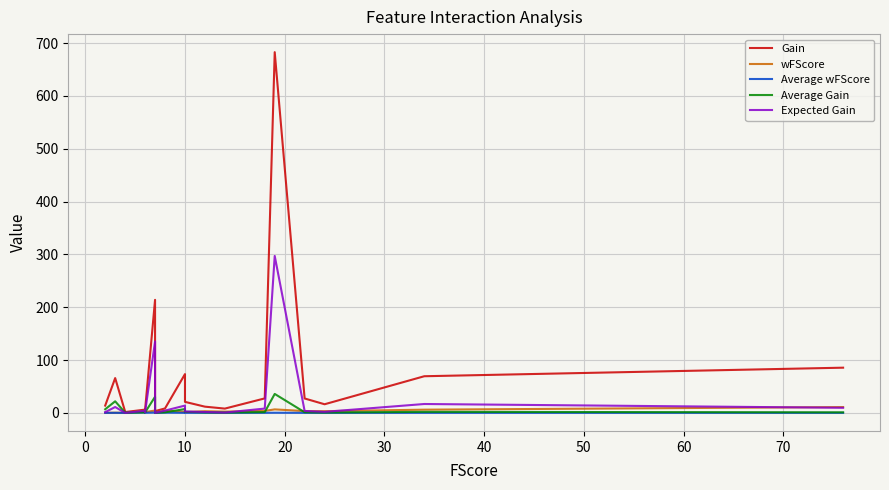

What is the value of the Gain point at the 17th from the left?

27.3